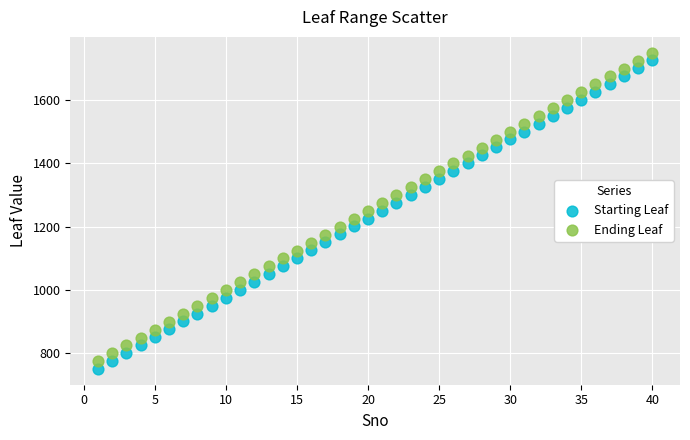

What is the X range (max minus min) for the scatter plot?

39